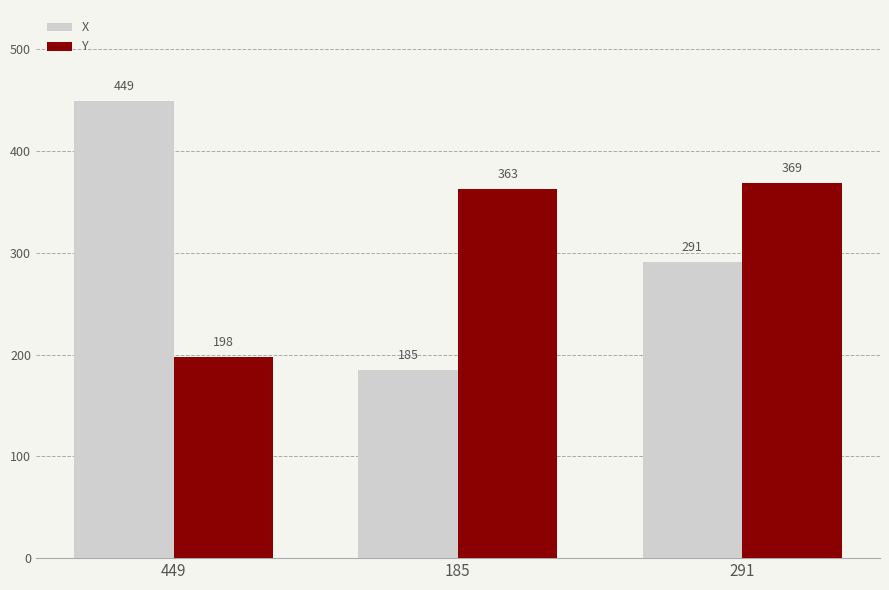

Is the value of Y at 449 greater than the value of X at 449?

No